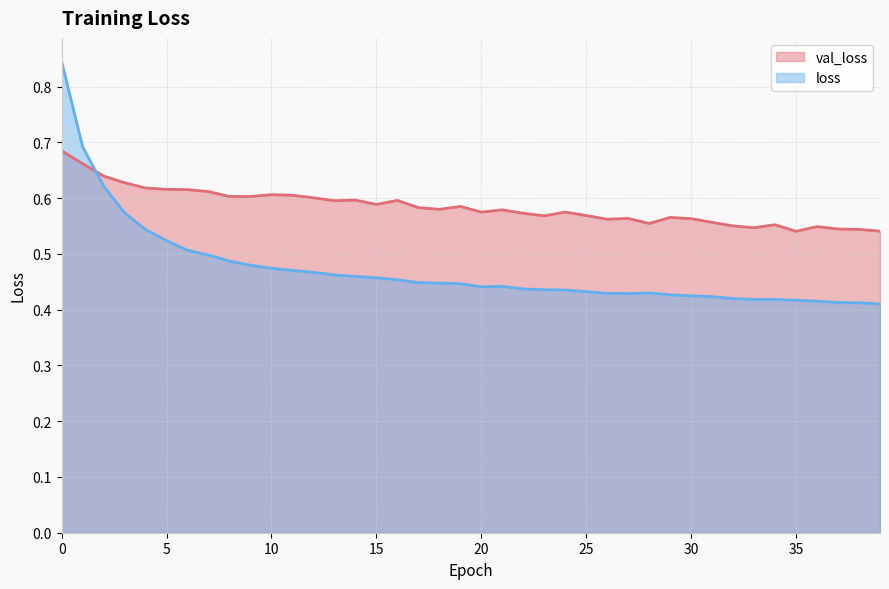

Where is the first local minimum for loss?

20